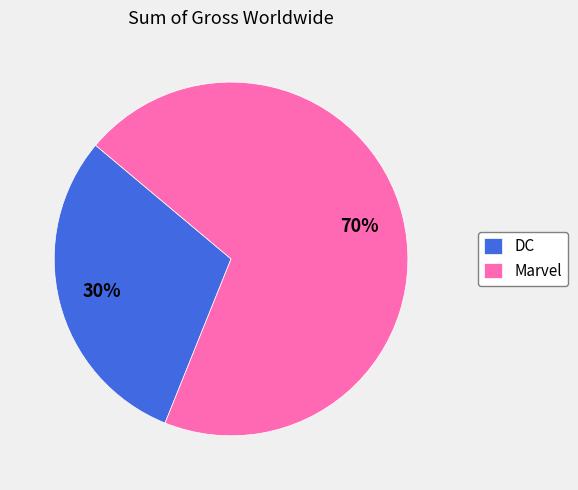

Is the sum of DC and Marvel greater than half?

Yes